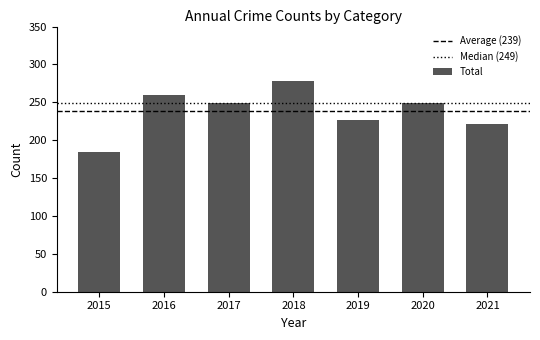

How many bars are there in total?

7